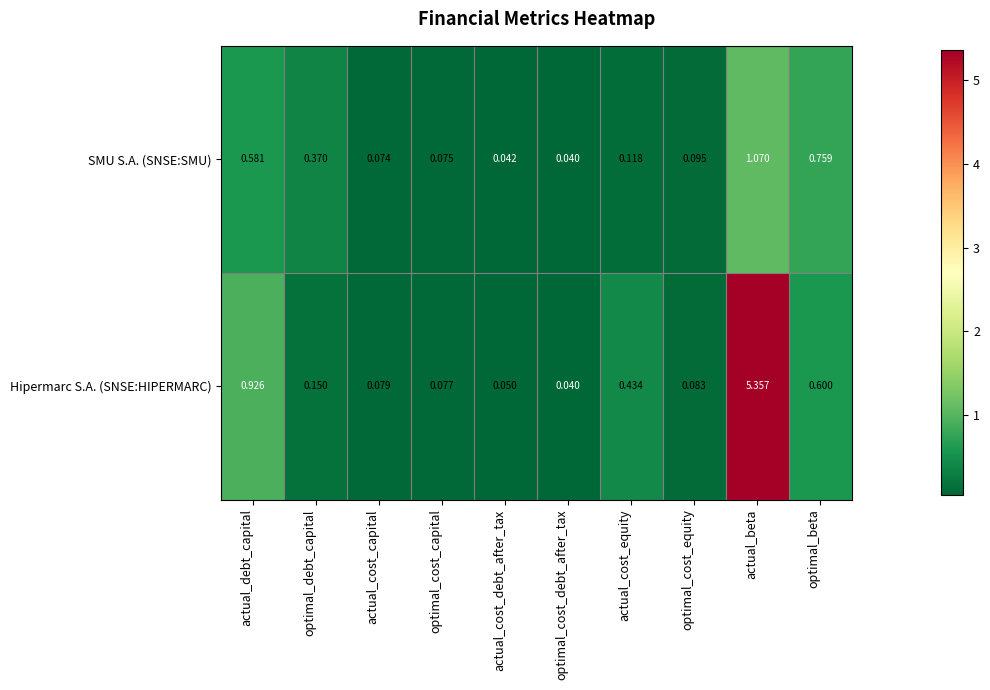

Which series has the largest total across all categories?

Hipermarc S.A. (SNSE:HIPERMARC)